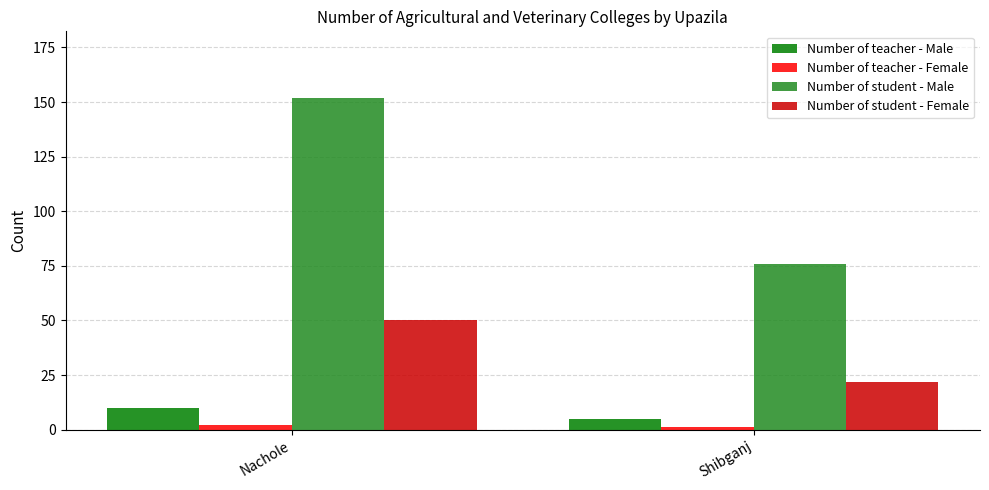

What is the lowest value of the Number of student - Female series?

22